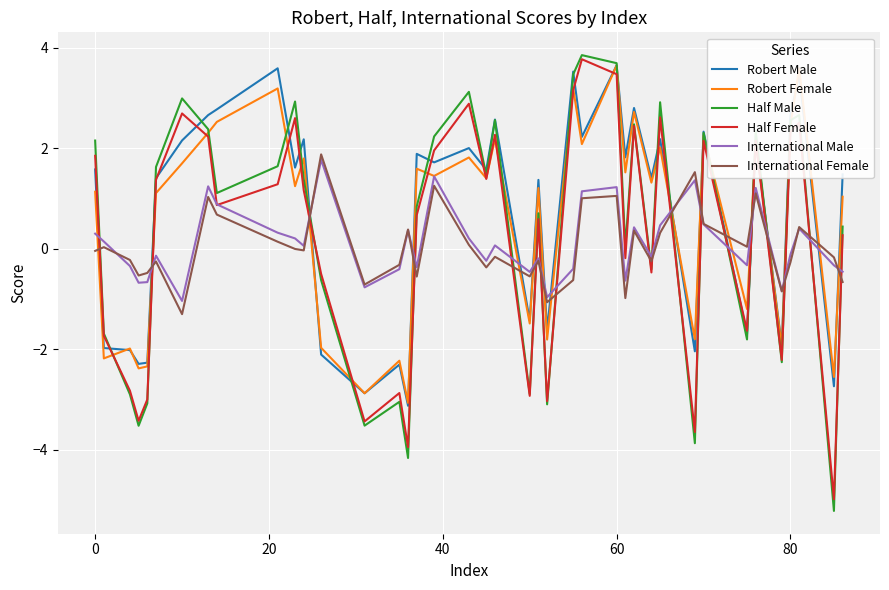

How many values in the Half Male series are below 1?

19